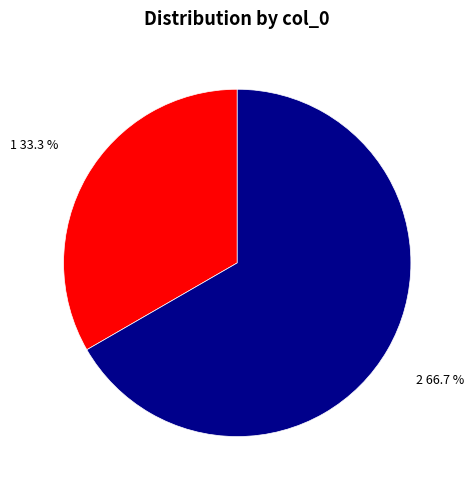

To the nearest percent, what is the average slice percentage?

50%